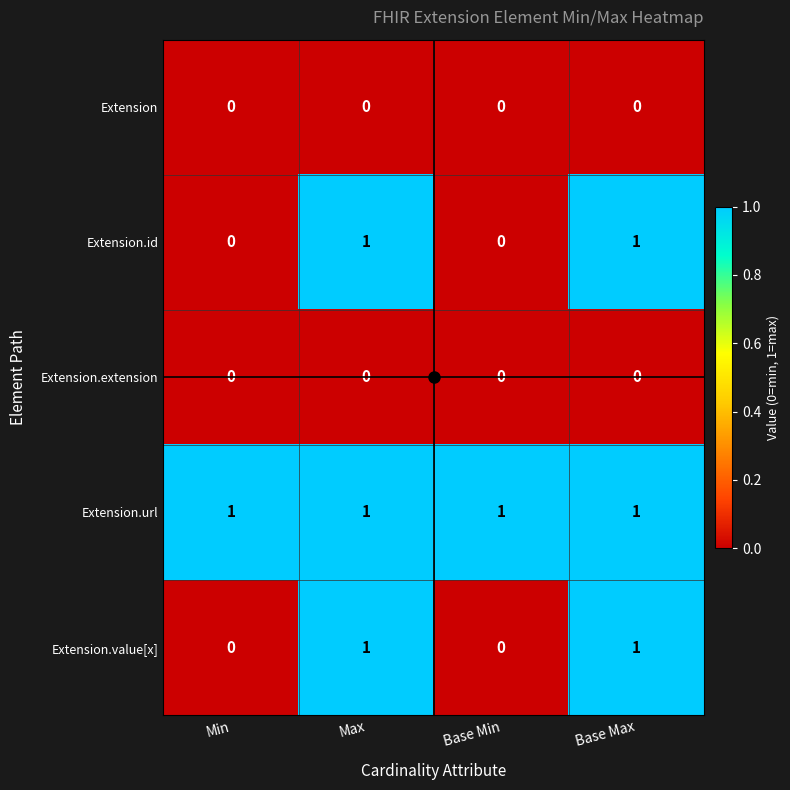

The value of Extension.url at Max is 1. True or false?

True